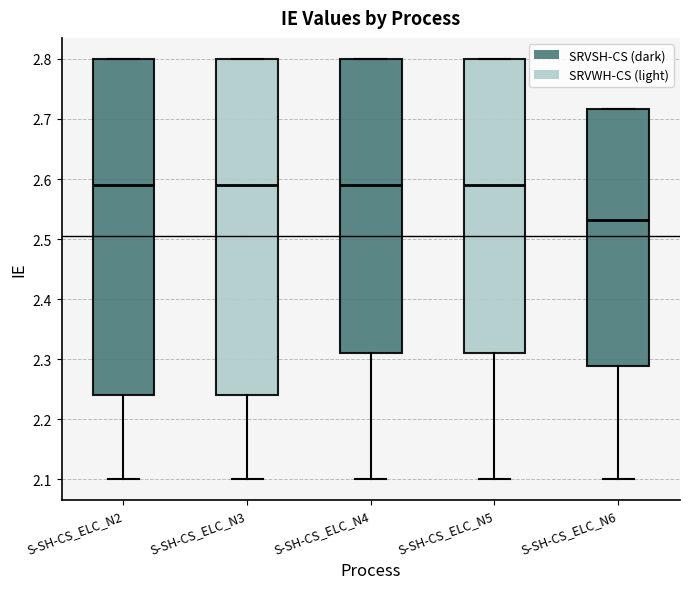

Reading left to right, transcribe this box plot: for each box, give where its median line is, the range the box spans, and where its two whiskers end, as read against the y-axis. The values are not printed on the chart, so give them approximately, as read against the axis.

S-SH-CS_ELC_N2: median 2.59, box 2.24 to 2.80, whiskers 2.10 to 2.80
S-SH-CS_ELC_N3: median 2.59, box 2.24 to 2.80, whiskers 2.10 to 2.80
S-SH-CS_ELC_N4: median 2.59, box 2.31 to 2.80, whiskers 2.10 to 2.80
S-SH-CS_ELC_N5: median 2.59, box 2.31 to 2.80, whiskers 2.10 to 2.80
S-SH-CS_ELC_N6: median 2.53, box 2.29 to 2.72, whiskers 2.10 to 2.72